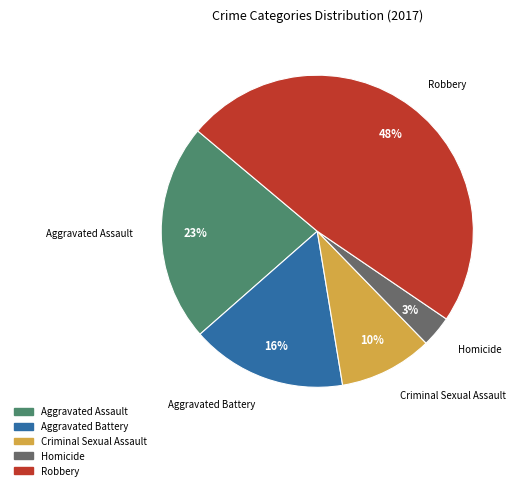

The Aggravated Assault slice represents 23% of the pie. True or false?

True